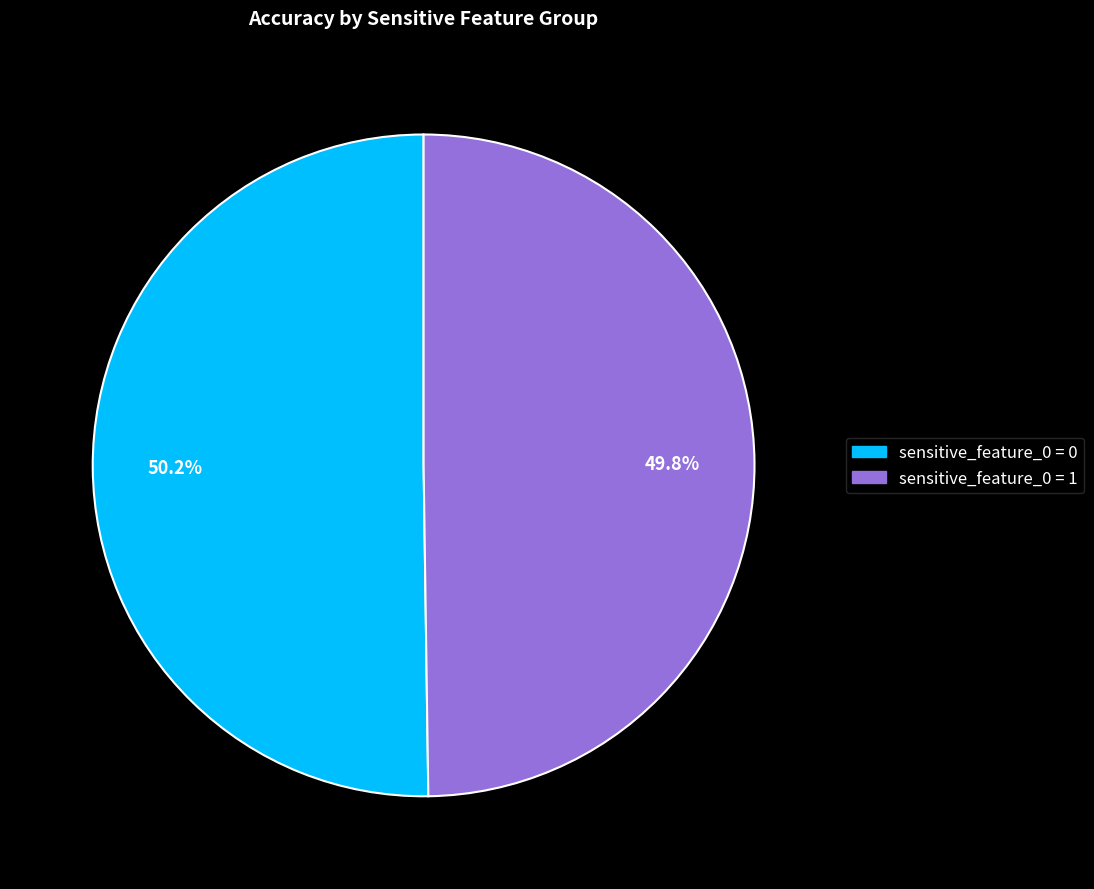

Is there a majority slice in this chart?

Yes